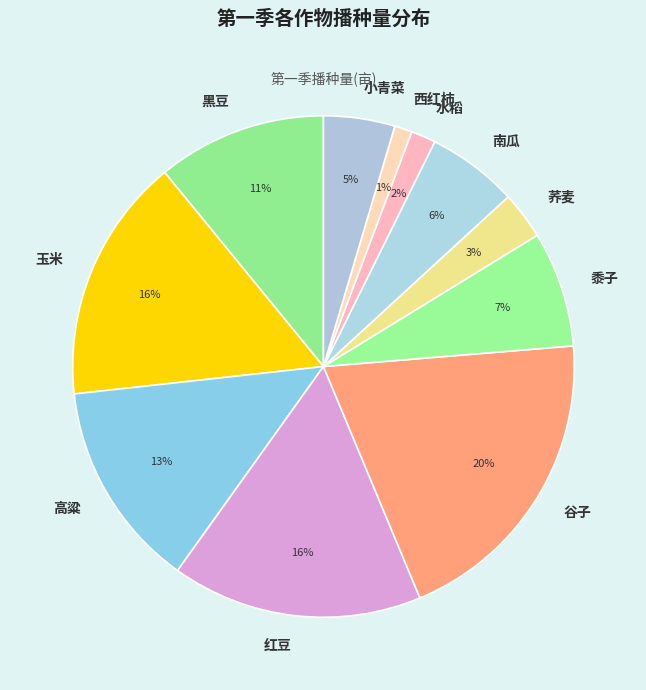

Between 西红柿 and 高粱, which is larger?

高粱